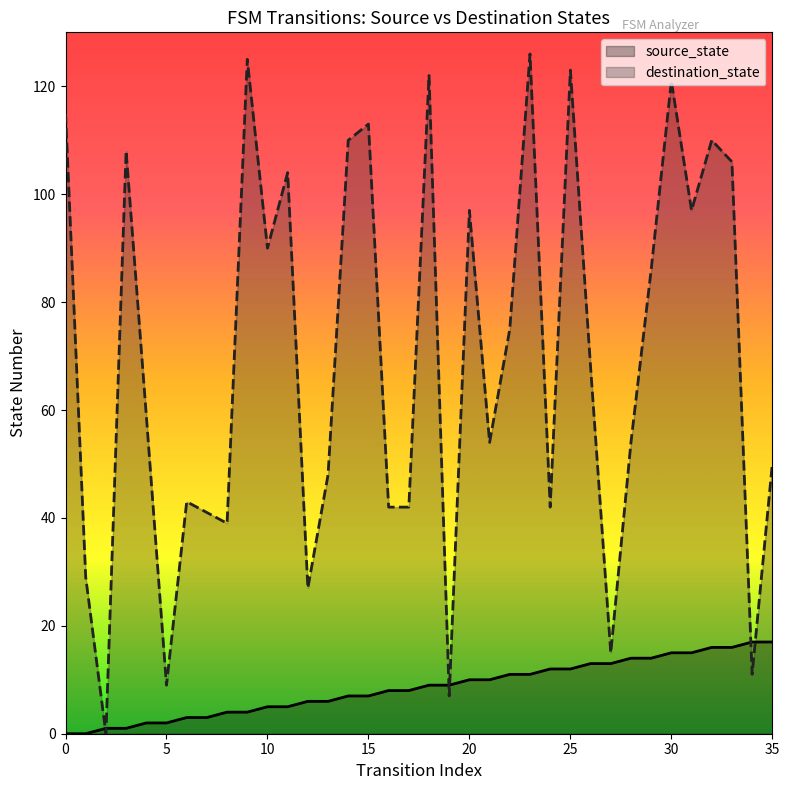

How many intersections are there between destination_state and source_state?

6